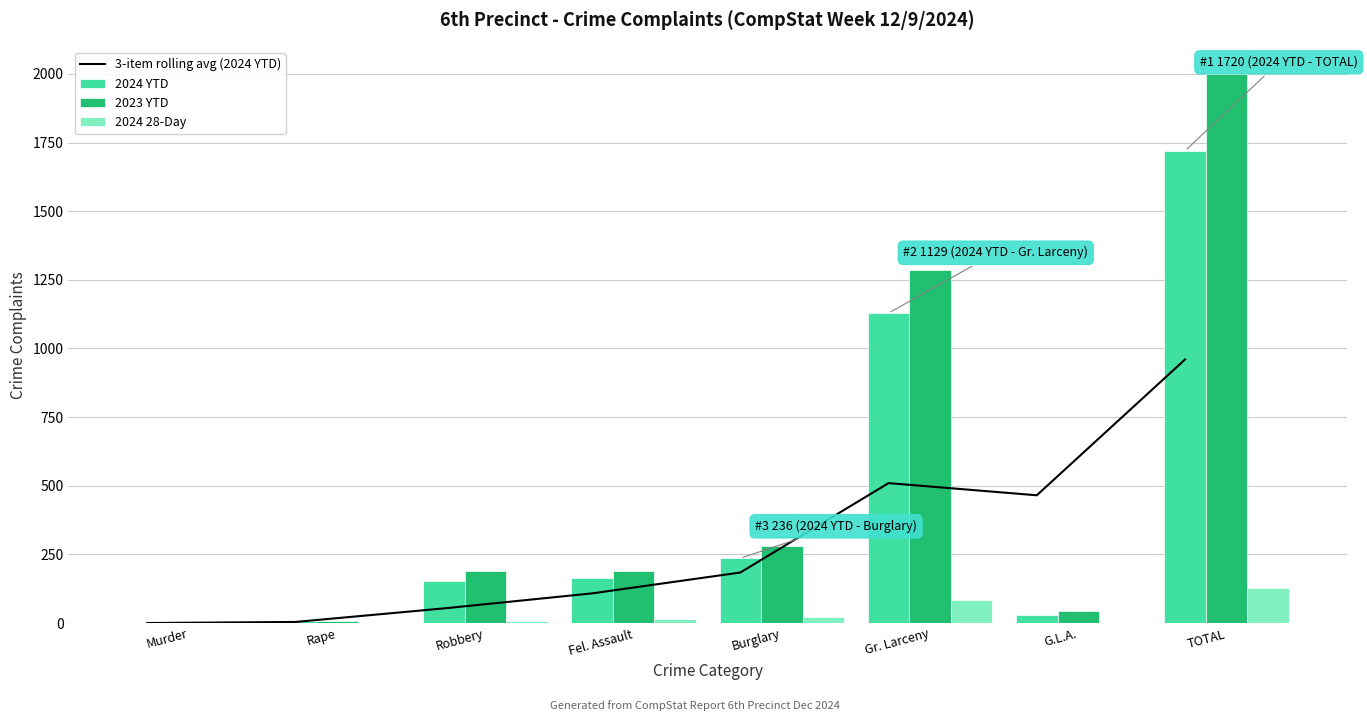

What value does the 3-item rolling avg (2024 YTD) series have at Rape?

4.0